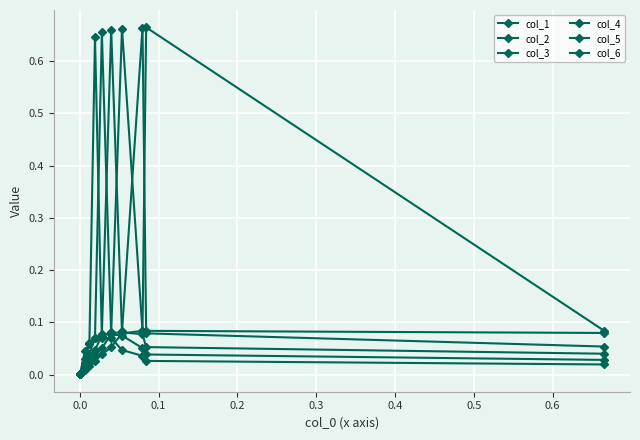

How many lines are shown in the chart?

6